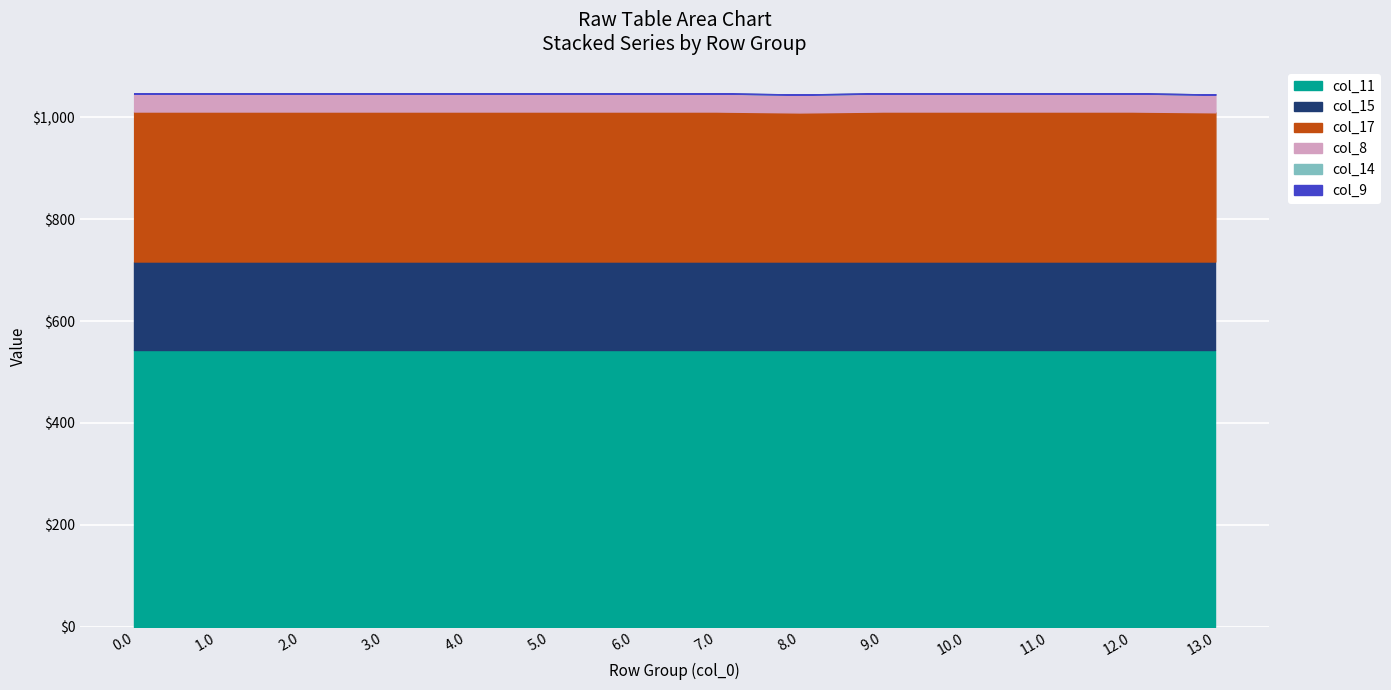

What is the total value across all series at 3.0?

1047.0